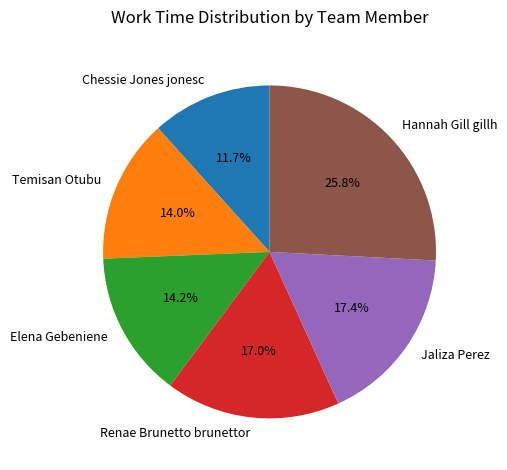

Which has a higher value, Hannah Gill gillh or Chessie Jones jonesc?

Hannah Gill gillh